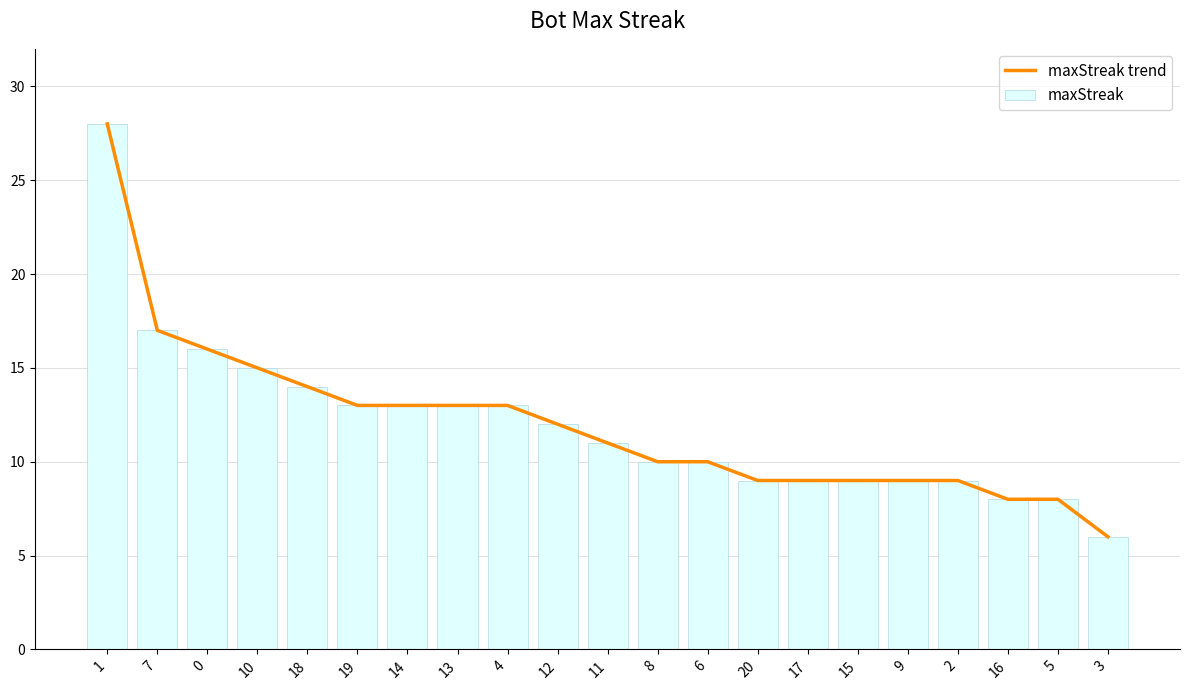

Which series has the widest spread of values?

maxStreak trend